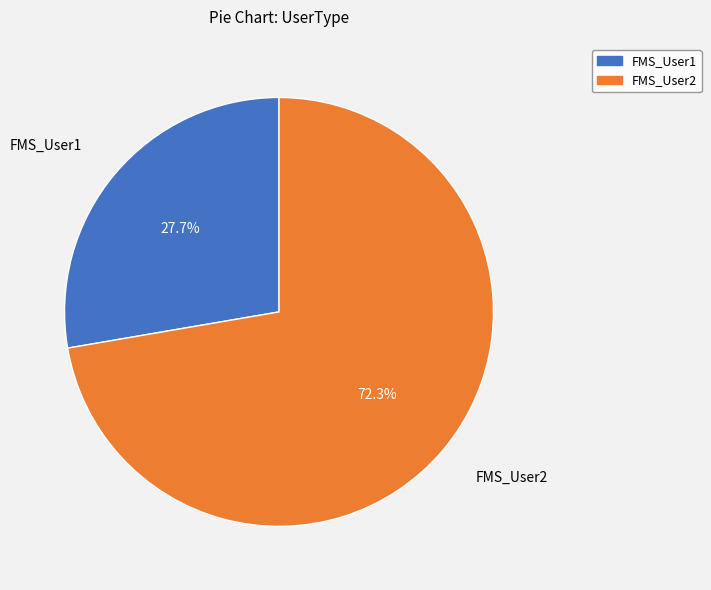

What percentage is the FMS_User2 slice, to the nearest percent?

72%